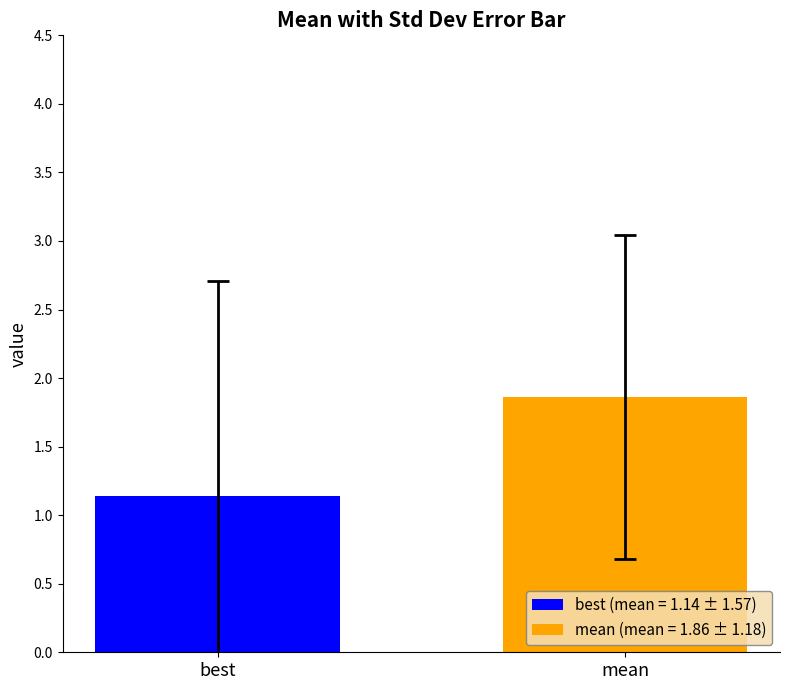

Rank the series by their average value, from highest to lowest.

mean (mean = 1.86 ± 1.18), best (mean = 1.14 ± 1.57)